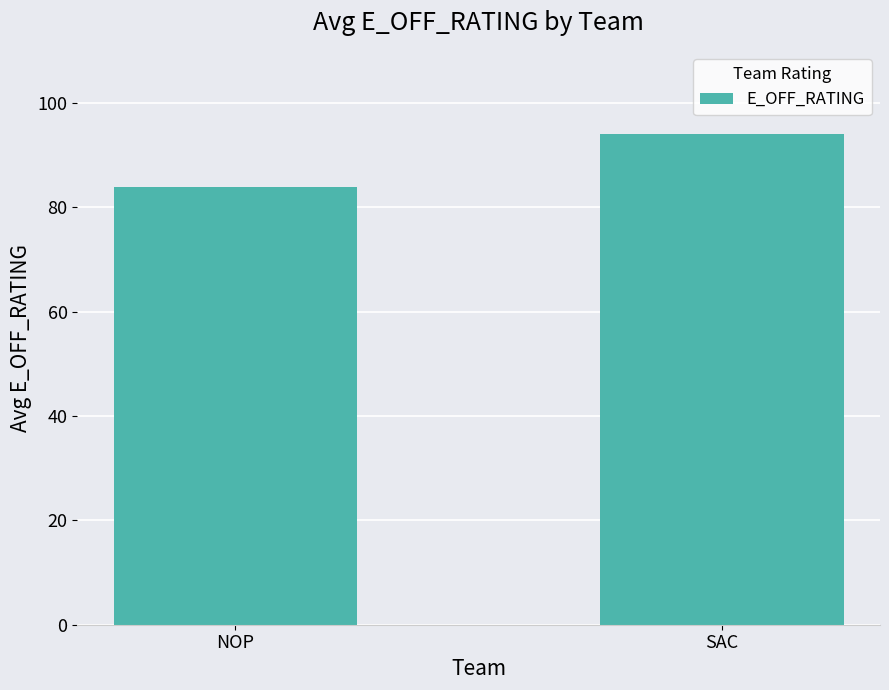

Does the chart contain any negative values?

No